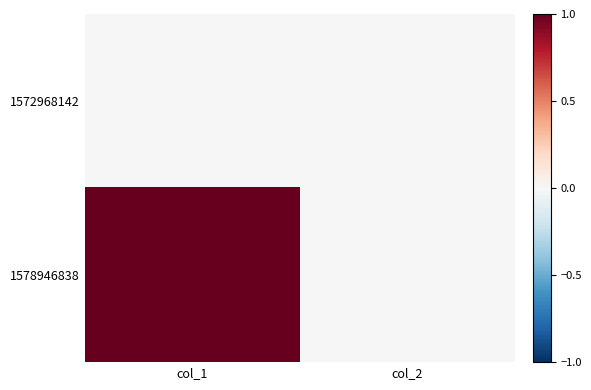

Reading left to right, list all the values displayed in this chart.

1572968142: col_1=0	col_2=0
1578946838: col_1=1	col_2=0